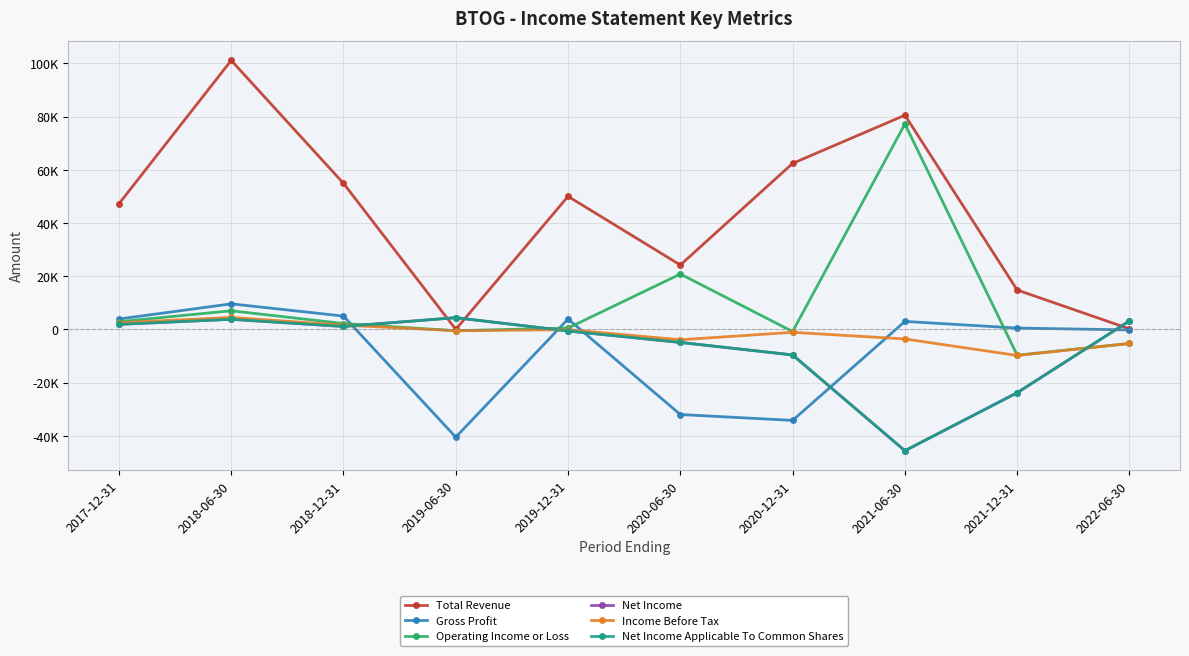

What is the sum of all Operating Income or Loss values?

94300